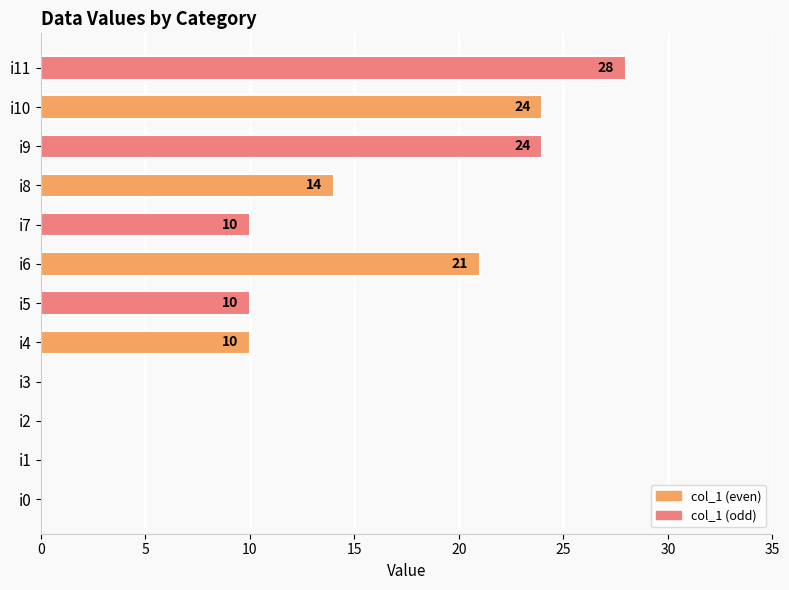

The value at i6 is 11. True or false?

False